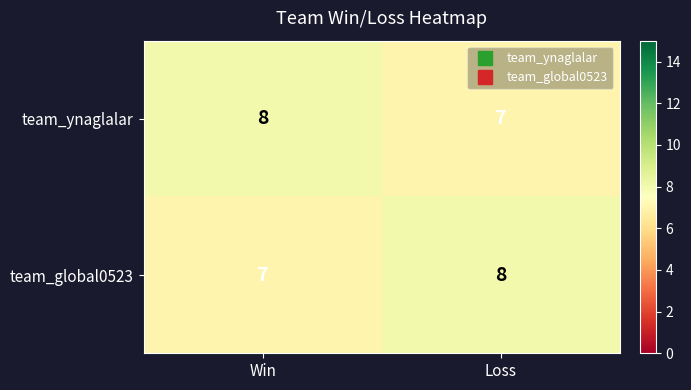

What is the approximate value of team_global0523 at Loss?

8